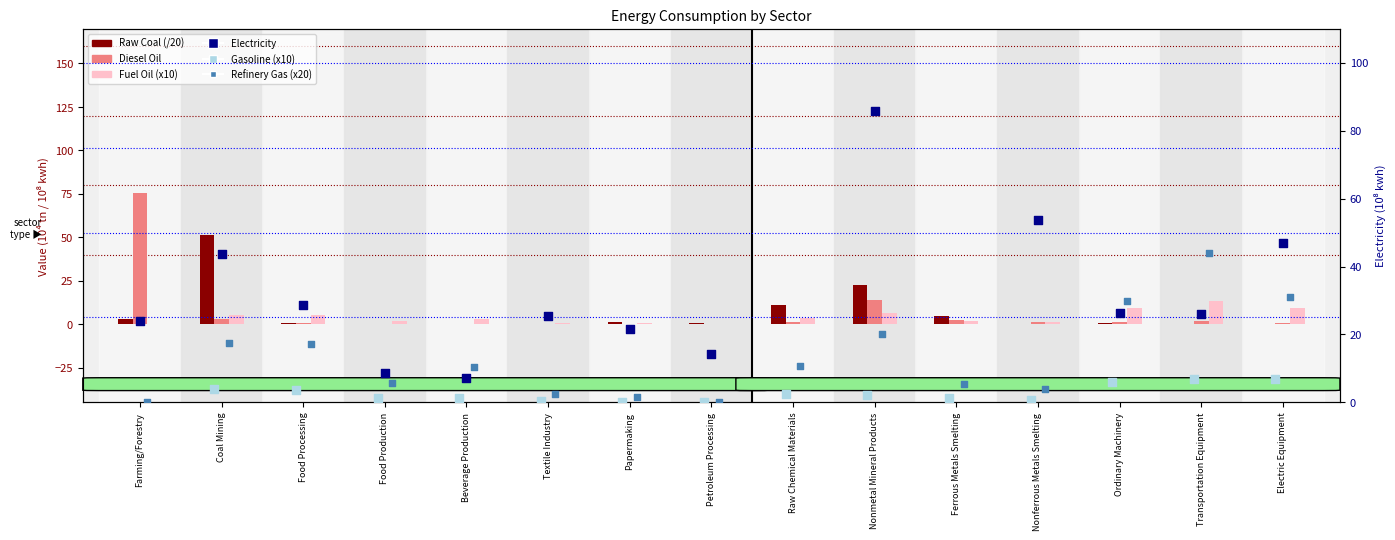

Is the value of Raw Coal (/20) at Ferrous Metals Smelting greater than the value of Gasoline (x10) at Ordinary Machinery?

No